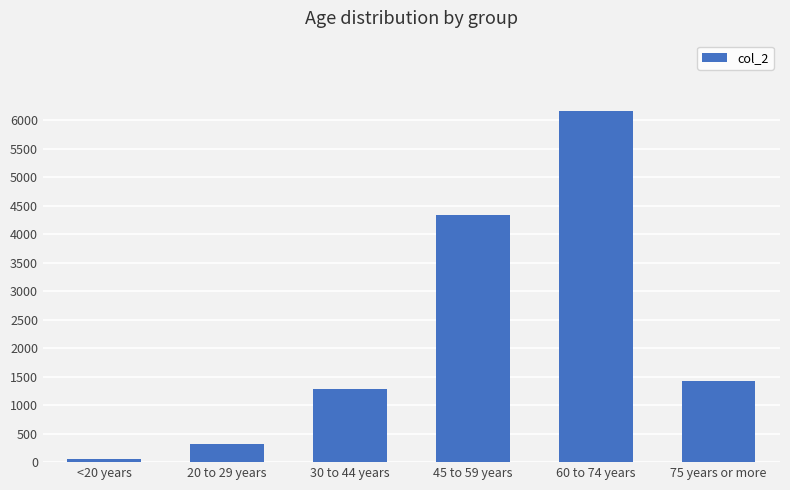

Reading left to right, list all the values displayed in this chart.

<20 years=62	20 to 29 years=317	30 to 44 years=1283	45 to 59 years=4330	60 to 74 years=6163	75 years or more=1426